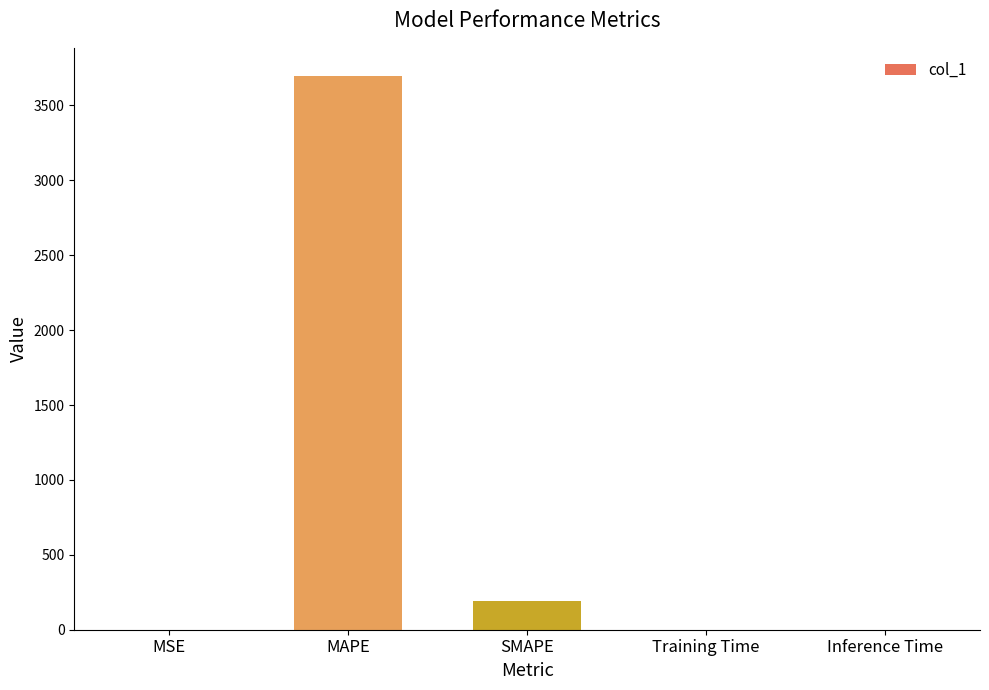

Which has a higher value, MSE or SMAPE?

SMAPE